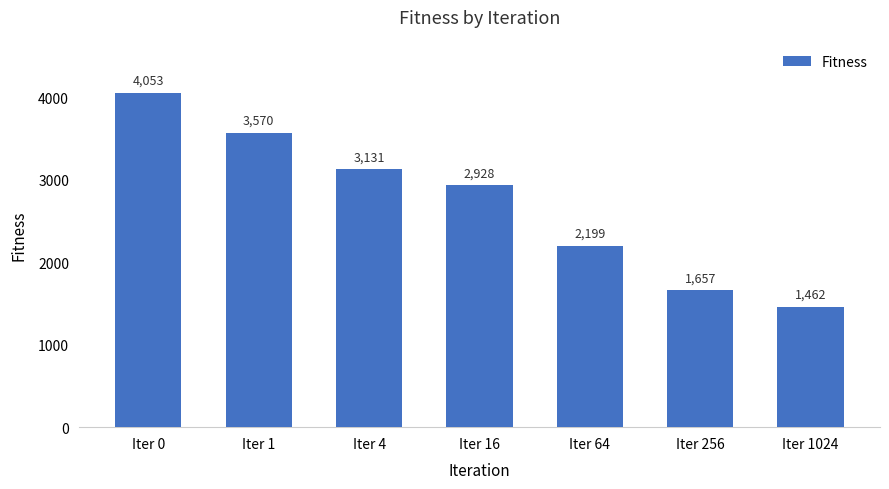

What is the sum of the values at Iter 1 and Iter 0?

7622.6